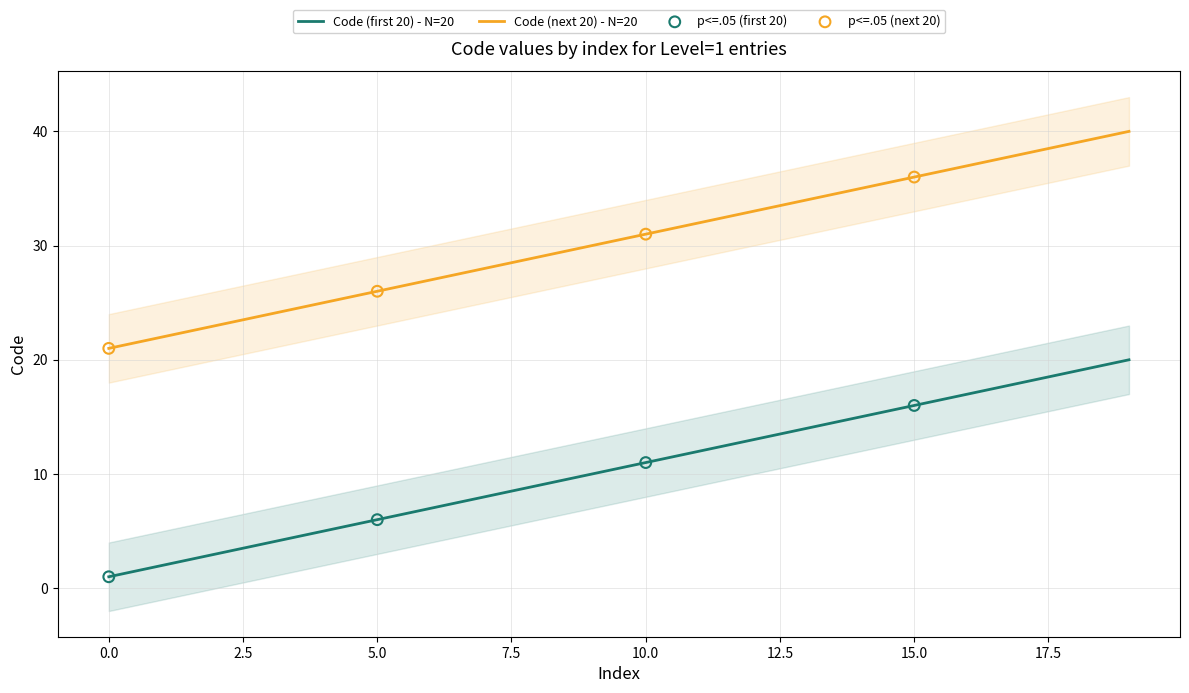

Which series reaches the minimum Y coordinate?

Code (first 20)